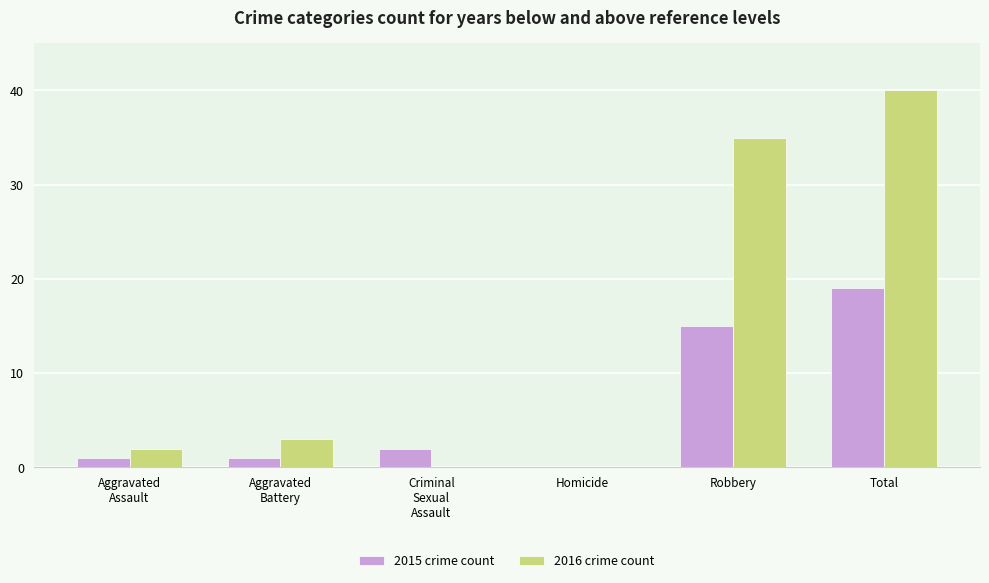

At which category is the sum across all series the highest?

Total